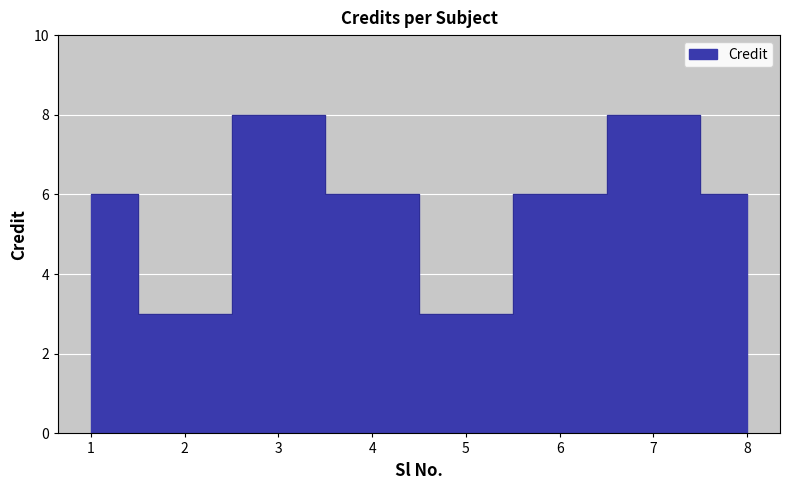

How many values are between 6 and 8?

6